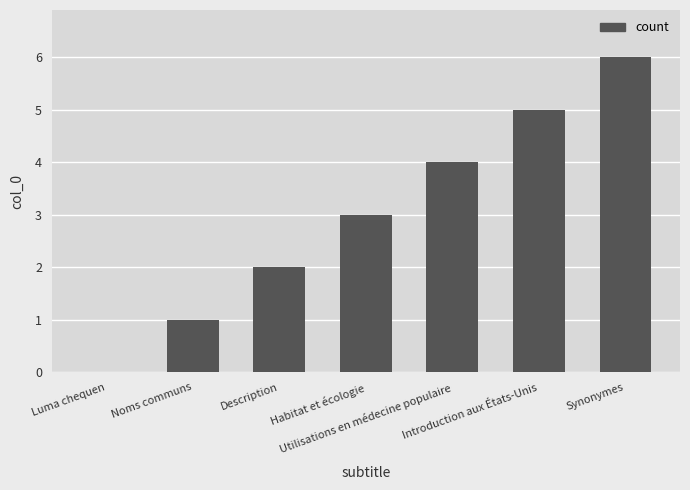

How many series are shown in this chart?

1